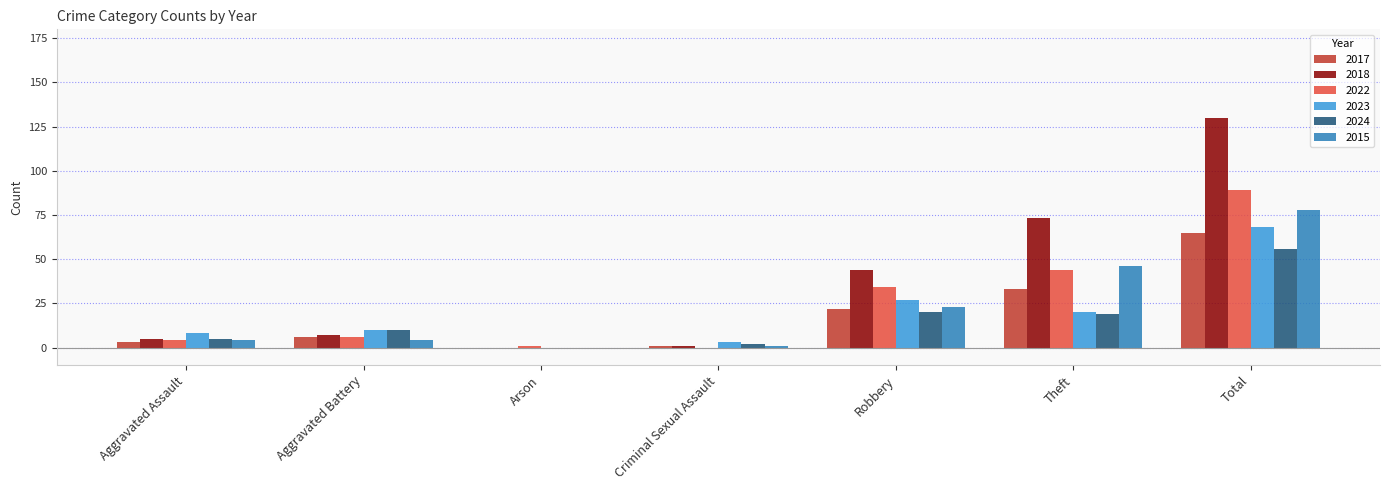

How many values in 2022 are above zero?

6